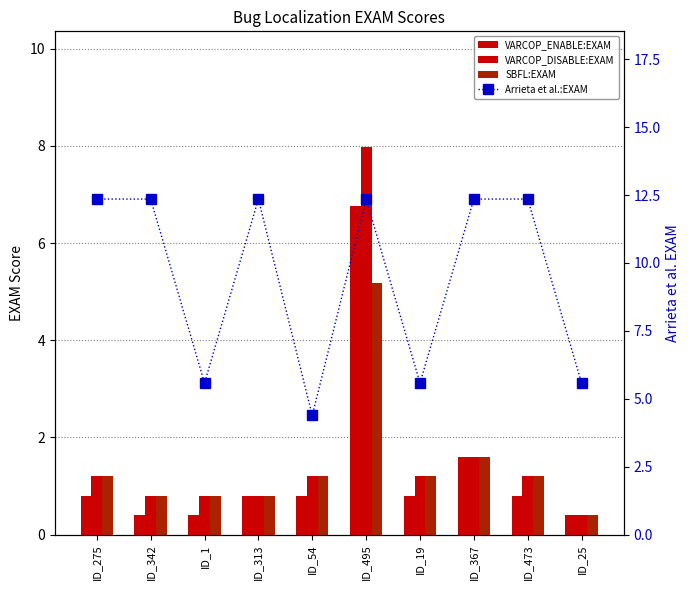

Which has a higher value, ID_313 or ID_19?

ID_313